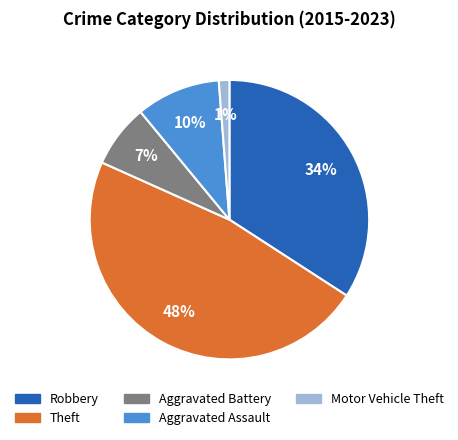

The Aggravated Battery slice represents 7% of the pie. True or false?

True